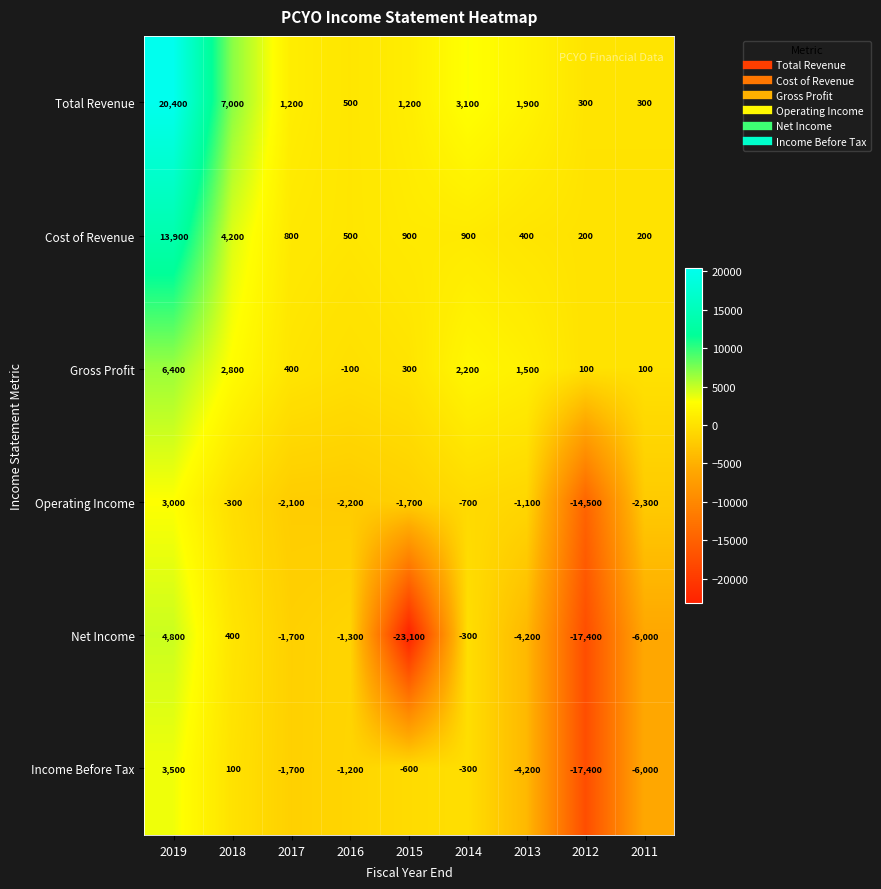

What is the difference between the Income Before Tax values at 2011 and 2015?

5400